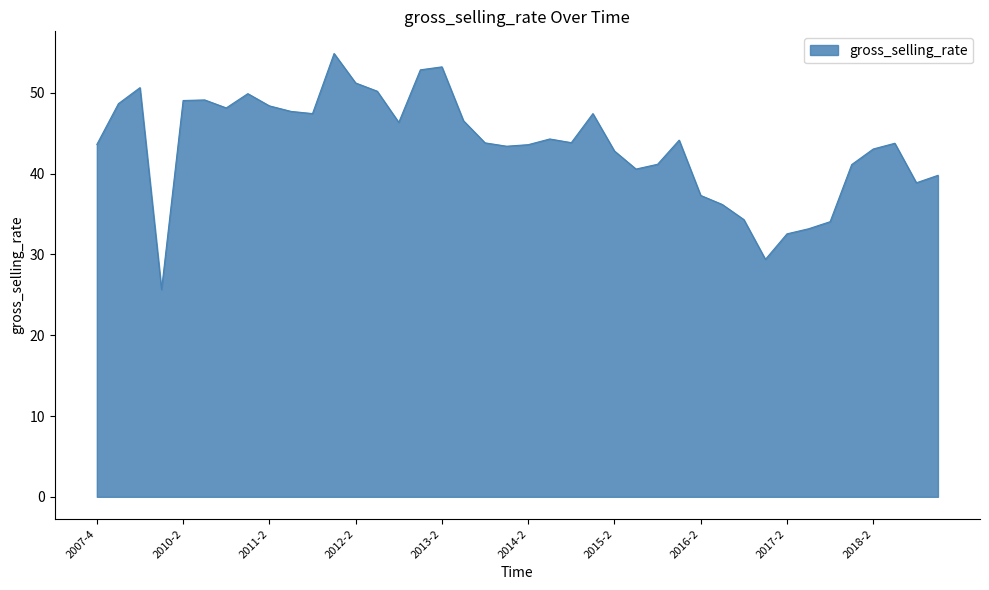

What is the minimum value shown in the chart?

25.7